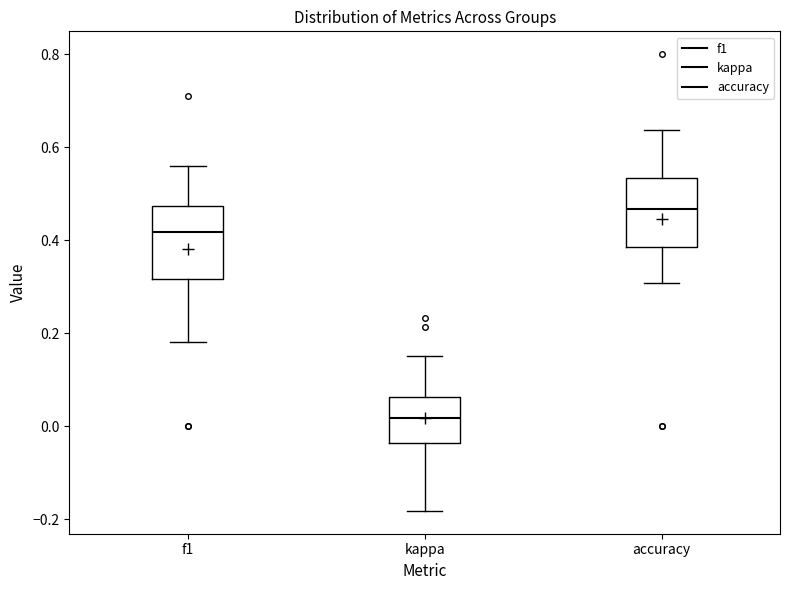

Reading left to right, transcribe this box plot: for each box, give where its median line is, the range the box spans, and where its two whiskers end, as read against the y-axis. The values are not printed on the chart, so give them approximately, as read against the axis.

f1: median 0.42, box 0.32 to 0.48, whiskers 0.18 to 0.56
kappa: median 0.02, box -0.04 to 0.06, whiskers -0.18 to 0.16
accuracy: median 0.46, box 0.38 to 0.54, whiskers 0.30 to 0.64